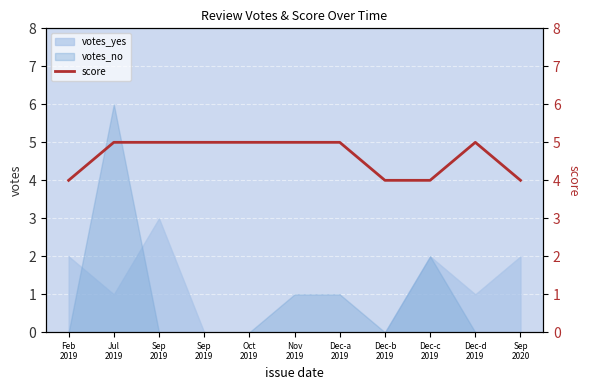

What is the change in value from Feb
2019 to Dec-d
2019?

+1